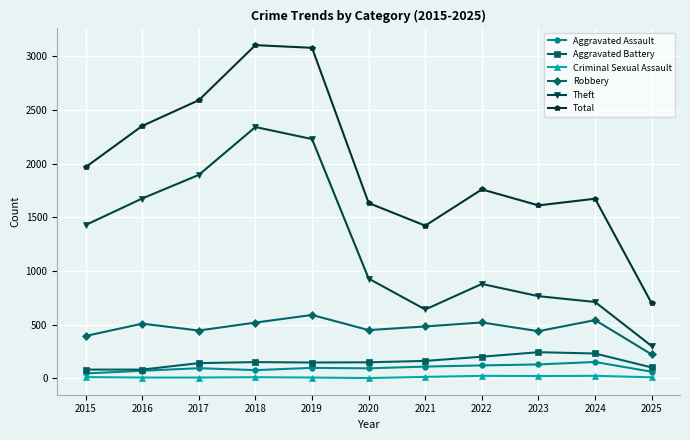

What is the lowest value of the Aggravated Battery series?

82